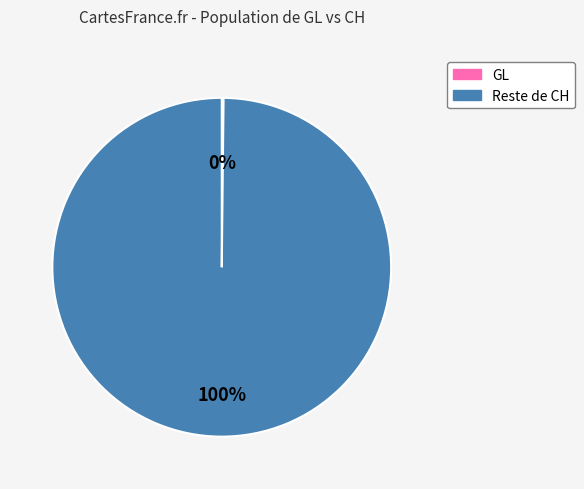

To the nearest percent, what is the difference between the largest and smallest slice percentages?

100%